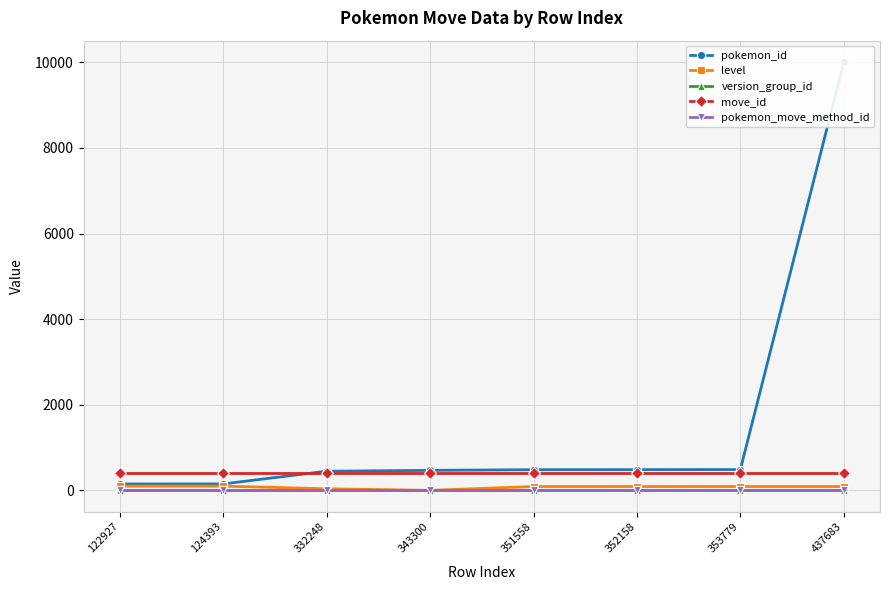

Which has a higher value, 332248 or 343300?

343300